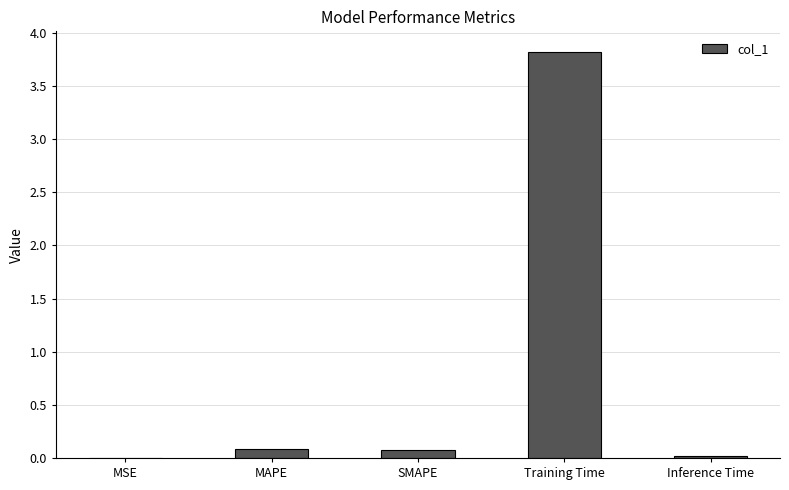

Which label corresponds to the largest value in the chart?

Training Time